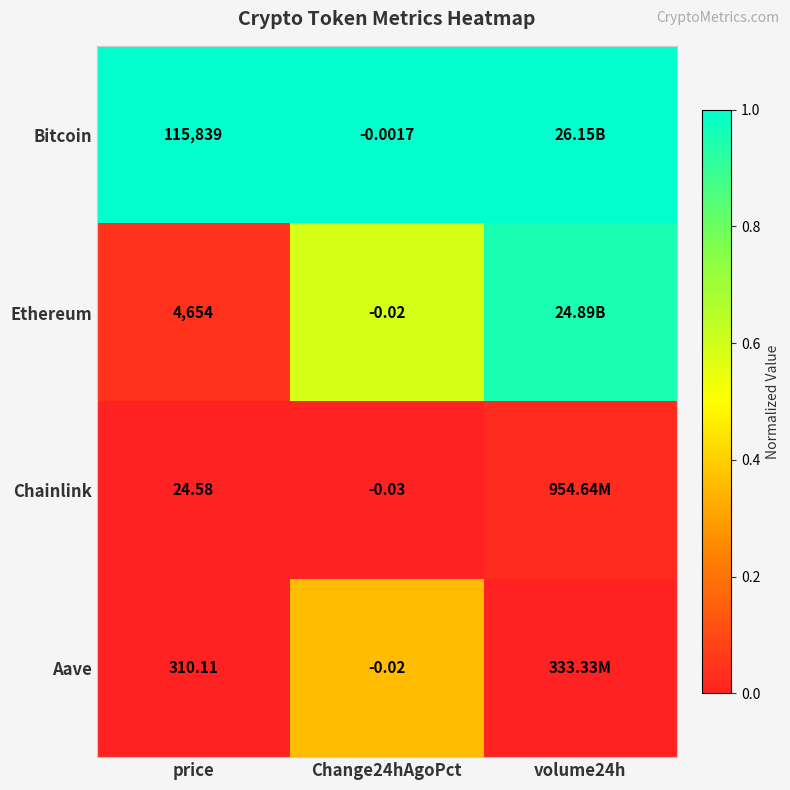

Is the value of Bitcoin at price greater than the value of Ethereum at price?

Yes